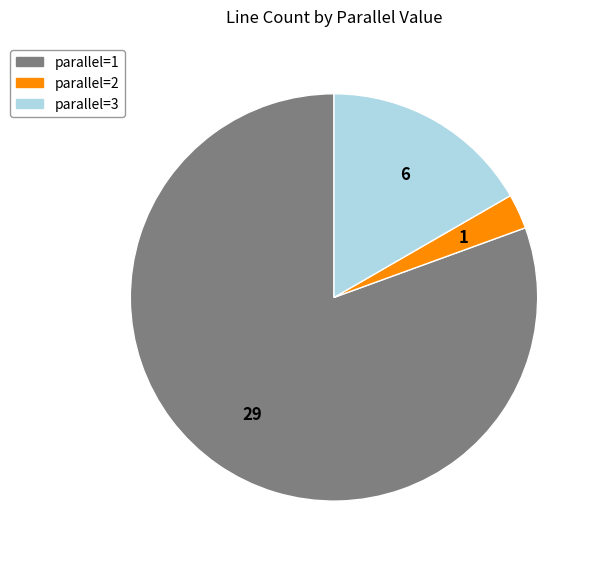

Approximately how many times larger is the value at parallel=1 compared to parallel=2?

29.0